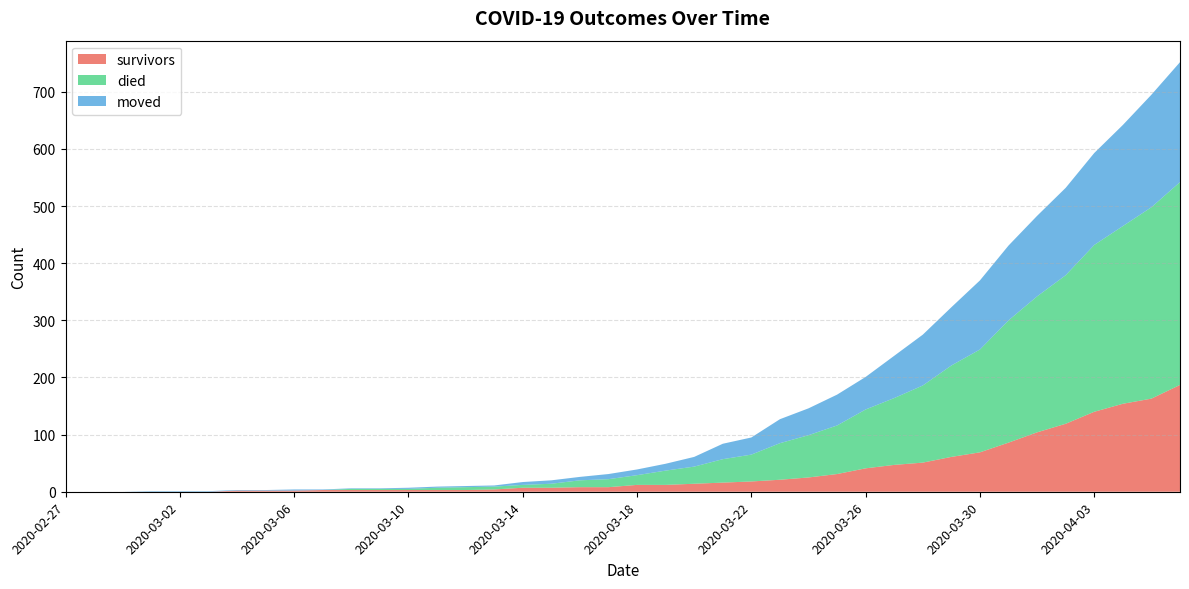

Reading right to left, extract all data points from this chart.

survivors: 2020-04-06=187	2020-04-05=163	2020-04-04=154	2020-04-03=140	2020-04-02=119	2020-04-01=104	2020-03-31=86	2020-03-30=69	2020-03-29=61	2020-03-28=51	2020-03-27=47	2020-03-26=41	2020-03-25=31	2020-03-24=25	2020-03-23=21	2020-03-22=18	2020-03-21=16	2020-03-20=14	2020-03-19=12	2020-03-18=12	2020-03-17=8	2020-03-16=8	2020-03-15=7	2020-03-14=7	2020-03-13=4	2020-03-12=3	2020-03-11=3	2020-03-10=3	2020-03-09=3	2020-03-08=3	2020-03-07=3	2020-03-06=2	2020-03-05=2	2020-03-04=2	2020-03-03=0	2020-03-02=0	2020-03-01=0	2020-02-29=0	2020-02-28=0	2020-02-27=0
died: 2020-04-06=355	2020-04-05=335	2020-04-04=311	2020-04-03=292	2020-04-02=260	2020-04-01=238	2020-03-31=214	2020-03-30=180	2020-03-29=160	2020-03-28=135	2020-03-27=117	2020-03-26=103	2020-03-25=85	2020-03-24=74	2020-03-23=64	2020-03-22=47	2020-03-21=41	2020-03-20=30	2020-03-19=25	2020-03-18=17	2020-03-17=14	2020-03-16=12	2020-03-15=7	2020-03-14=5	2020-03-13=5	2020-03-12=5	2020-03-11=4	2020-03-10=2	2020-03-09=2	2020-03-08=2	2020-03-07=0	2020-03-06=0	2020-03-05=0	2020-03-04=0	2020-03-03=0	2020-03-02=0	2020-03-01=0	2020-02-29=0	2020-02-28=0	2020-02-27=0
moved: 2020-04-06=210	2020-04-05=197	2020-04-04=177	2020-04-03=161	2020-04-02=153	2020-04-01=141	2020-03-31=131	2020-03-30=121	2020-03-29=102	2020-03-28=89	2020-03-27=74	2020-03-26=57	2020-03-25=54	2020-03-24=47	2020-03-23=42	2020-03-22=30	2020-03-21=27	2020-03-20=17	2020-03-19=12	2020-03-18=10	2020-03-17=9	2020-03-16=6	2020-03-15=6	2020-03-14=5	2020-03-13=2	2020-03-12=2	2020-03-11=2	2020-03-10=2	2020-03-09=1	2020-03-08=1	2020-03-07=1	2020-03-06=2	2020-03-05=1	2020-03-04=1	2020-03-03=1	2020-03-02=1	2020-03-01=1	2020-02-29=0	2020-02-28=0	2020-02-27=0